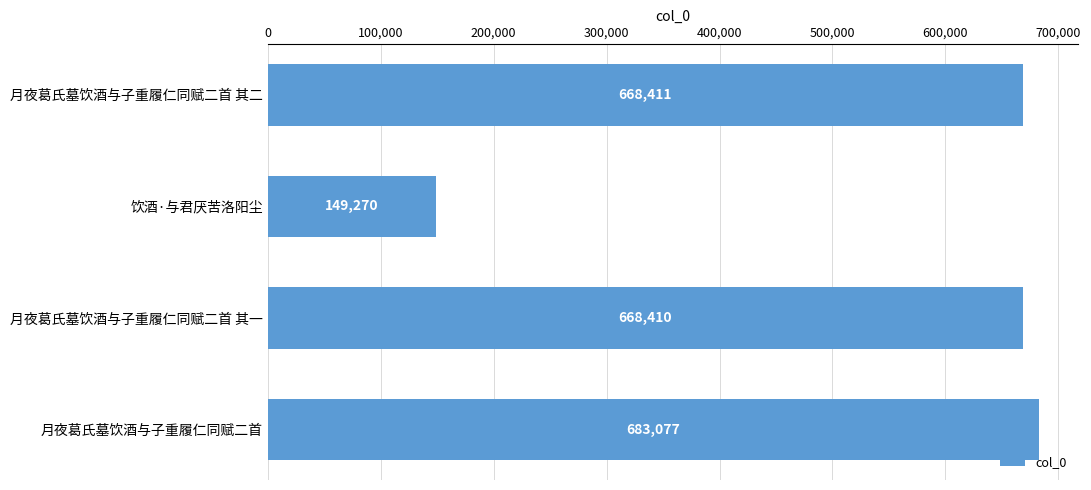

At which category does the chart reach its peak across all series?

月夜葛氏墓饮酒与子重履仁同赋二首